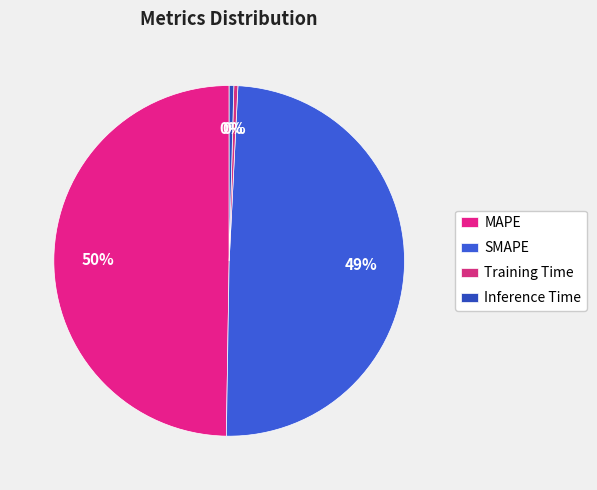

How many slices are in this pie chart?

4